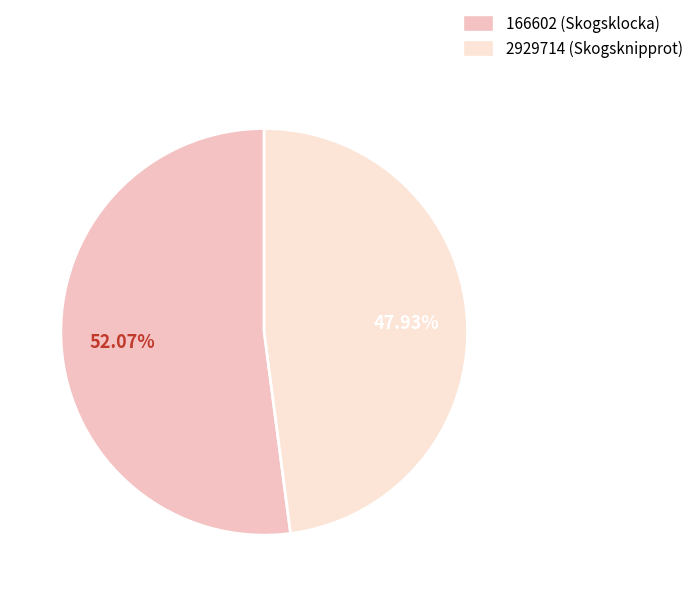

To the nearest percent, what portion does 2929714 represent?

48%